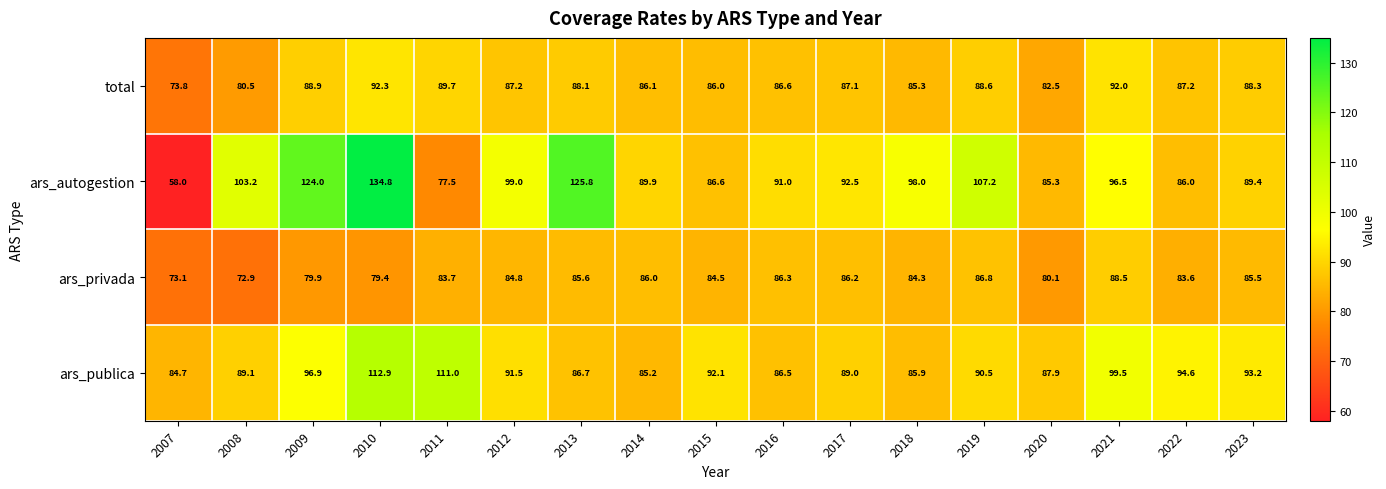

Which series has the largest range (max minus min)?

ars_autogestion